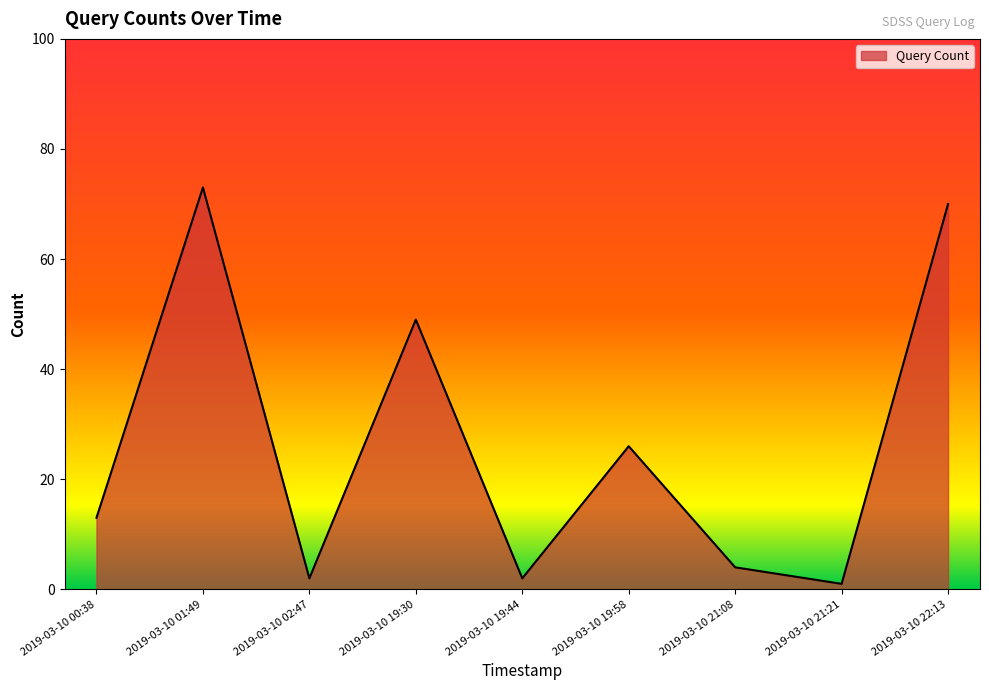

What is the approximate value at 2019-03-10 19:30, to the nearest 10?

50